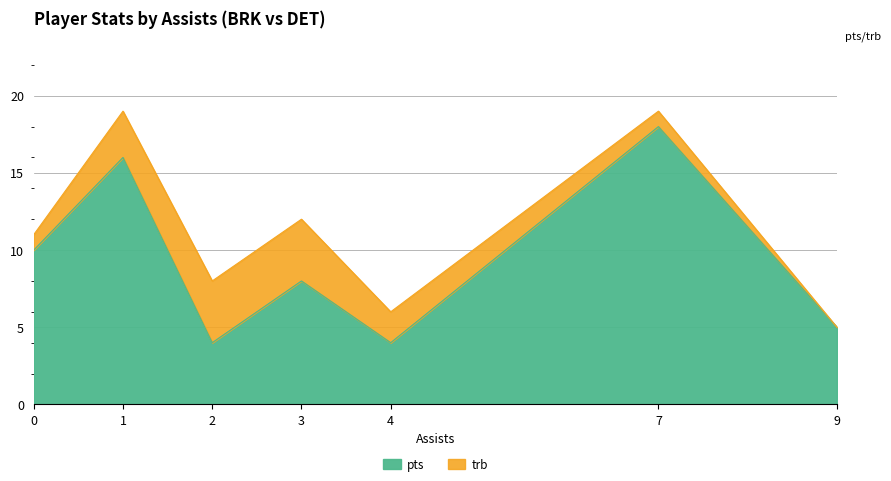

Read the value at 0, to the nearest 5.

10